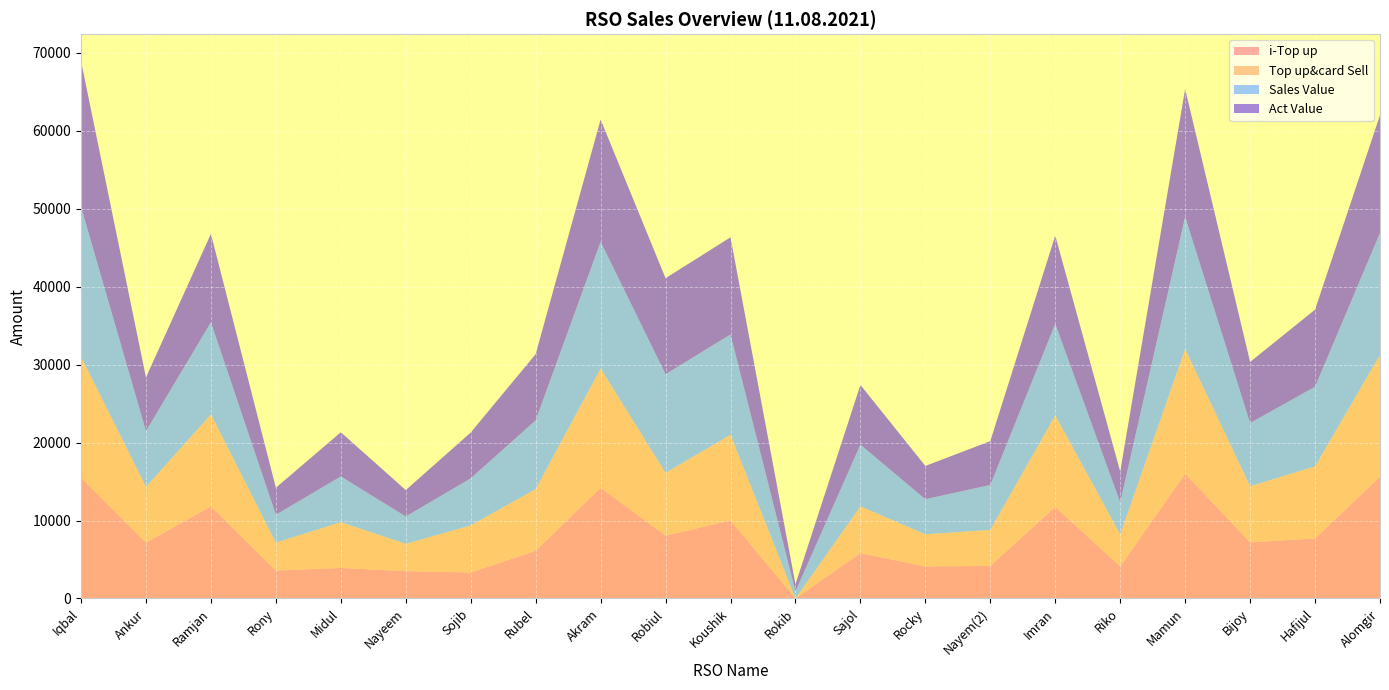

Reading left to right, what are all the values shown in this chart?

i-Top up: Iqbal=15500.0	Ankur=7157.0	Ramjan=11809.0	Rony=3581.0	Midul=3917.0	Nayeem=3507.0	Sojib=3337.0	Rubel=6114.0	Akram=14200.0	Robiul=8059.0	Koushik=10000.0	Rokib=0.0	Sajol=5813.0	Rocky=4117.0	Nayem(2)=4172.0	Imran=11742.0	Riko=4109.0	Mamun=16000.0	Bijoy=7199.0	Hafijul=7689.0	Alomgir=15629.0
Top up&card Sell: Iqbal=15500.0	Ankur=7157.0	Ramjan=11809.0	Rony=3581.0	Midul=5867.0	Nayeem=3507.0	Sojib=6037.0	Rubel=7914.0	Akram=15300.0	Robiul=8059.0	Koushik=11000.0	Rokib=0.0	Sajol=6003.0	Rocky=4117.0	Nayem(2)=4622.0	Imran=11742.0	Riko=4109.0	Mamun=16000.0	Bijoy=7199.0	Hafijul=9259.0	Alomgir=15629.0
Sales Value: Iqbal=19230.0	Ankur=7157.0	Ramjan=11809.0	Rony=3581.0	Midul=5867.0	Nayeem=3507.0	Sojib=6037.0	Rubel=8824.0	Akram=16255.0	Robiul=12643.0	Koushik=12865.0	Rokib=910.0	Sajol=7913.0	Rocky=4499.0	Nayem(2)=5768.0	Imran=11742.0	Riko=4109.0	Mamun=16955.0	Bijoy=8109.0	Hafijul=10214.0	Alomgir=15629.0
Act Value: Iqbal=18699.8	Ankur=6880.2	Ramjan=11340.3	Rony=3460.5	Midul=5665.7	Nayeem=3380.6	Sojib=5871.0	Rubel=8490.4	Akram=15674.2	Robiul=12313.4	Koushik=12460.5	Rokib=910.0	Sajol=7657.9	Rocky=4265.8	Nayem(2)=5620.9	Imran=11319.1	Riko=3966.0	Mamun=16400.0	Bijoy=7829.0	Hafijul=9879.4	Alomgir=15099.2